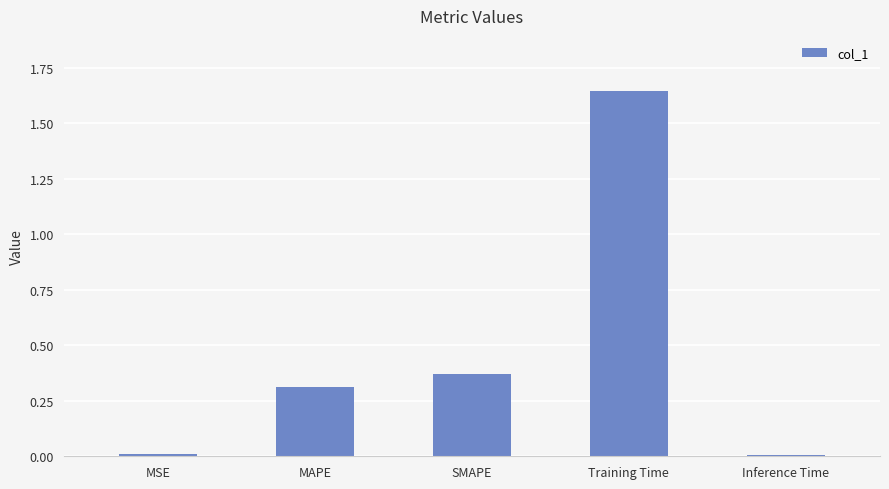

What is the sum of all values?

2.3